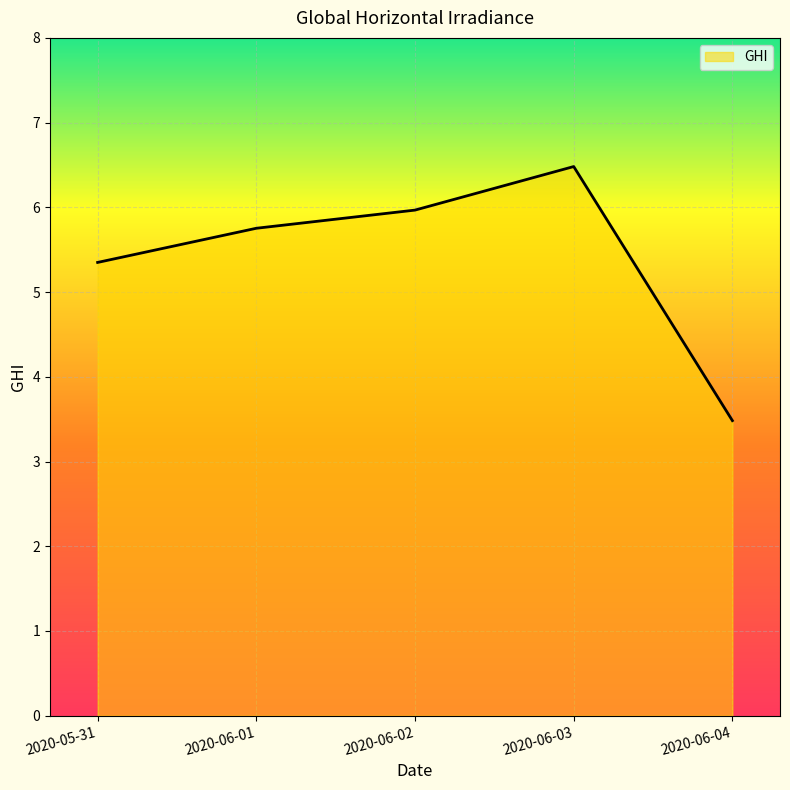

Rank the categories by value from highest to lowest.

2020-06-03, 2020-06-02, 2020-06-01, 2020-05-31, 2020-06-04